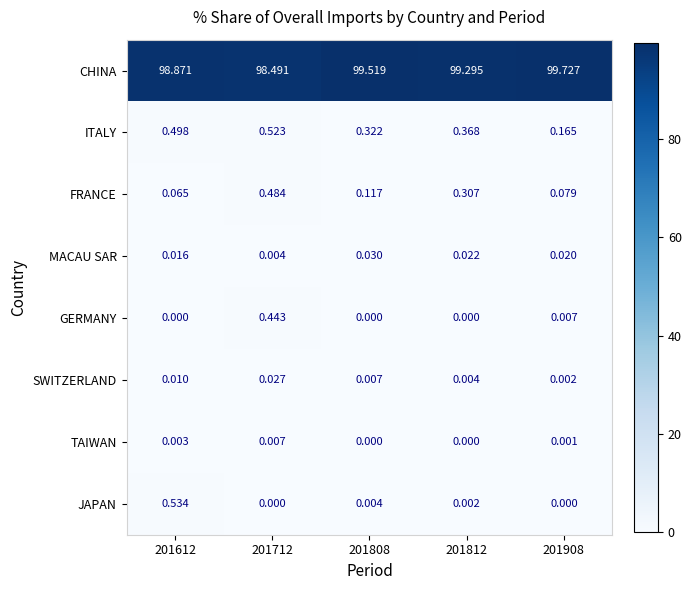

Which series has the largest range (max minus min)?

CHINA